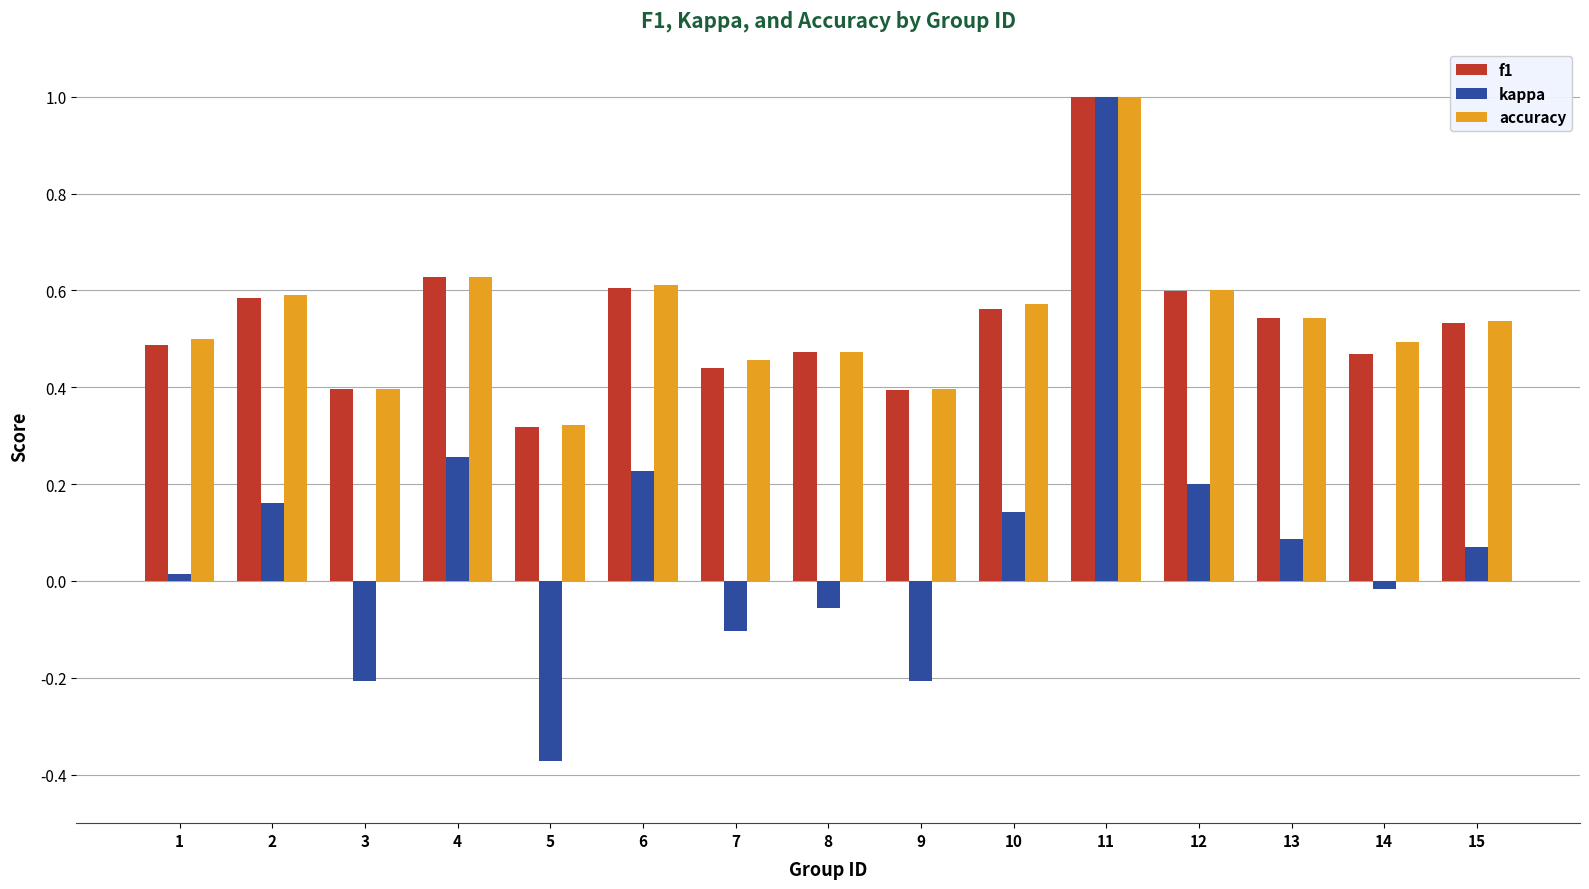

How many data points does each series have?

15